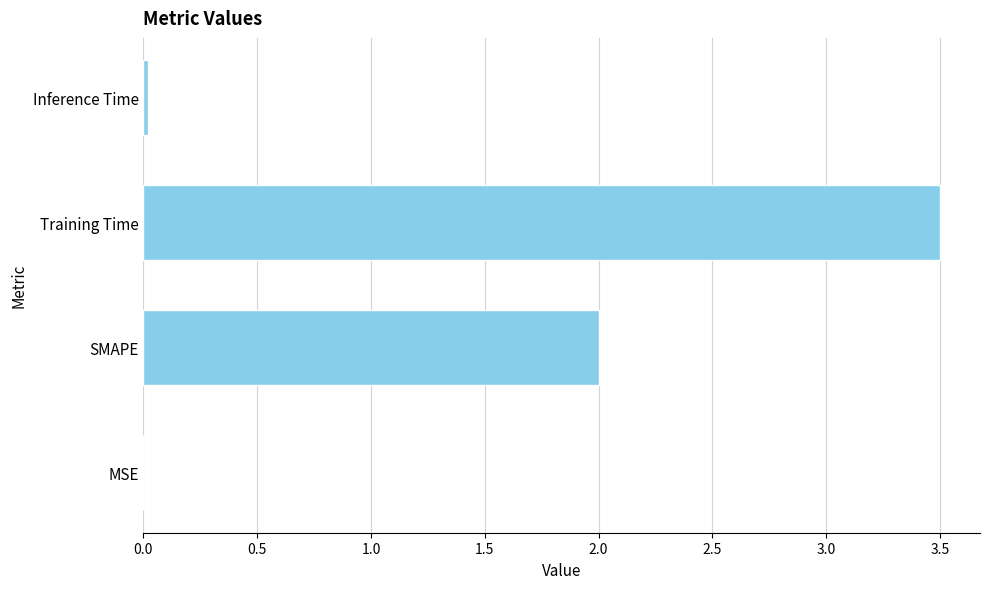

What is the sum of all values?

5.5